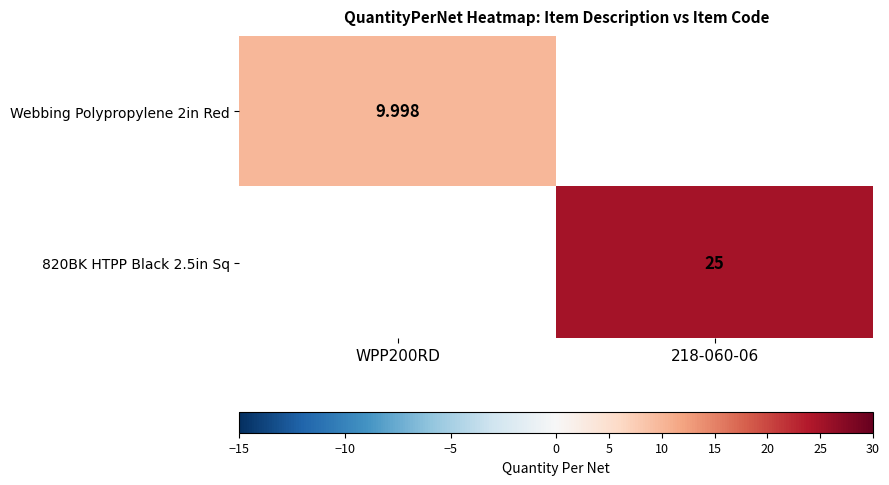

Between 218-060-06 and WPP200RD, which is larger?

WPP200RD